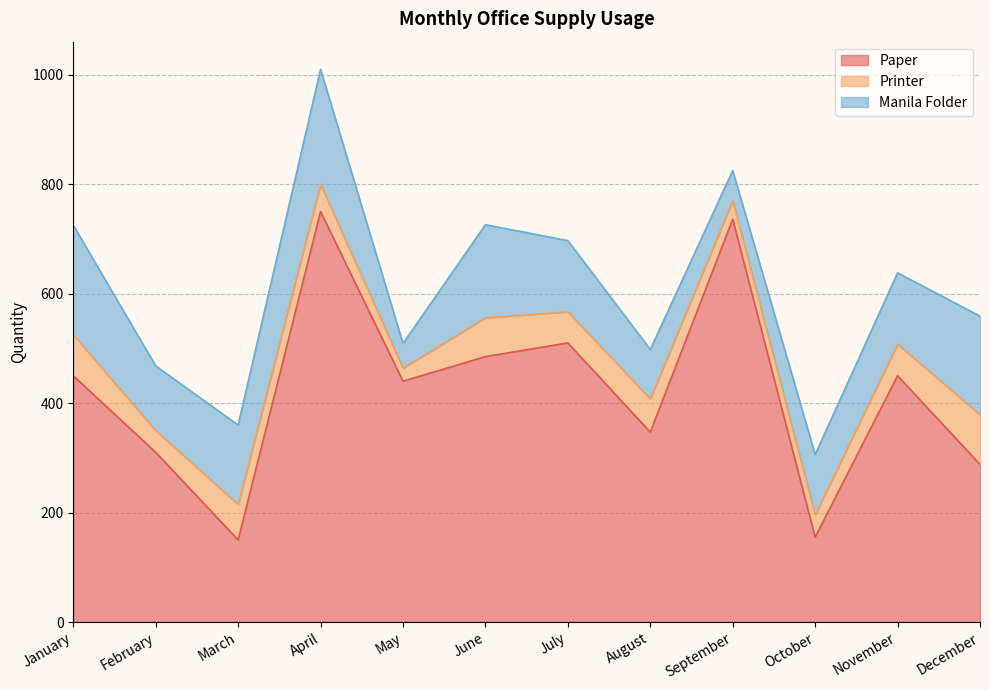

What is the spread (max minus min) of values at October?

114